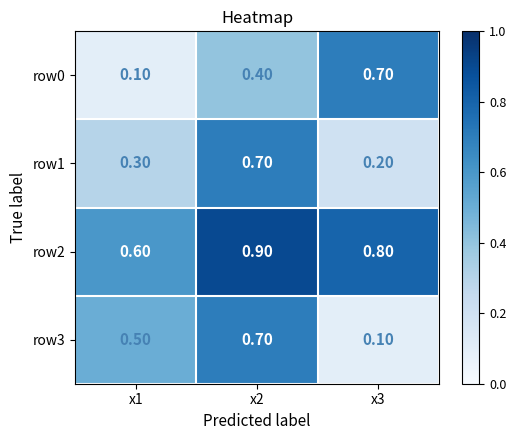

Rank the series at x3 from lowest to highest value.

row3, row1, row0, row2